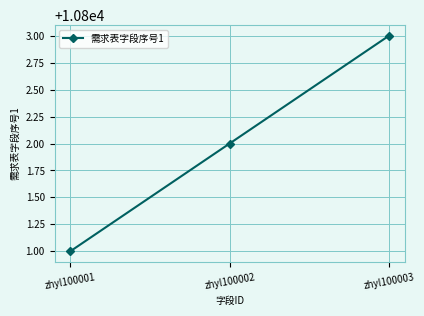

Count the values in the range 10801 to 10803.

3